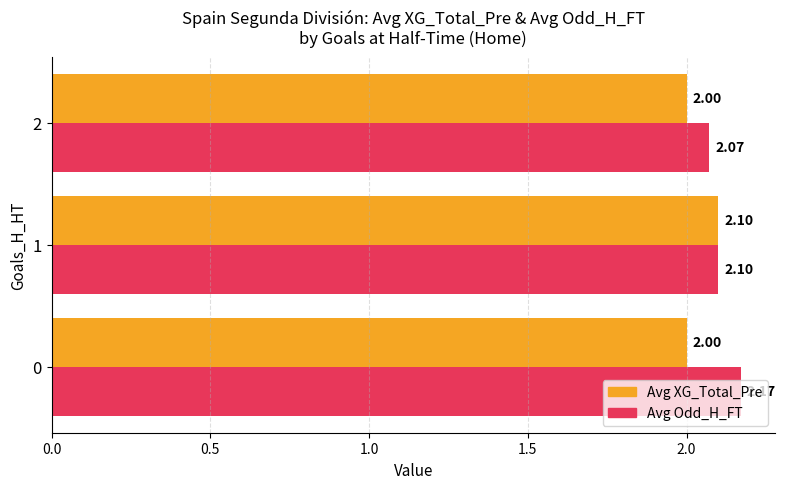

At how many categories does at least one series exceed 2?

3